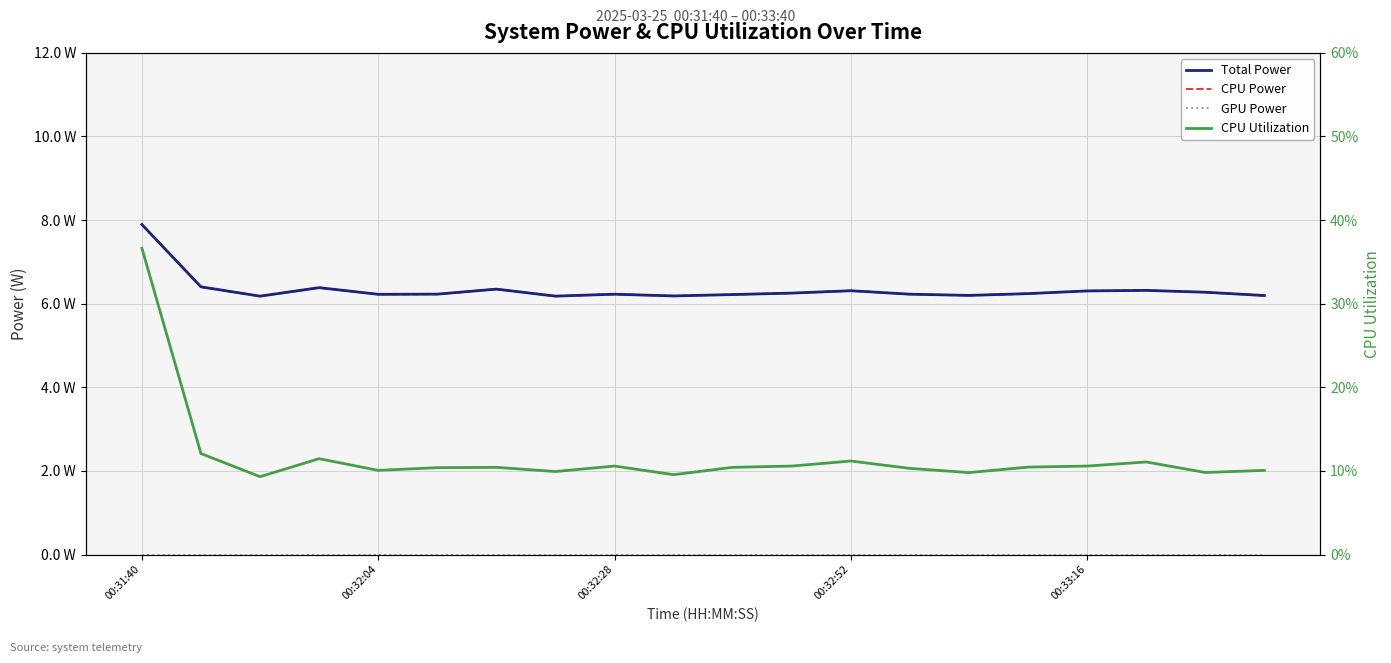

What is the spread (max minus min) of values at 13?

6.2